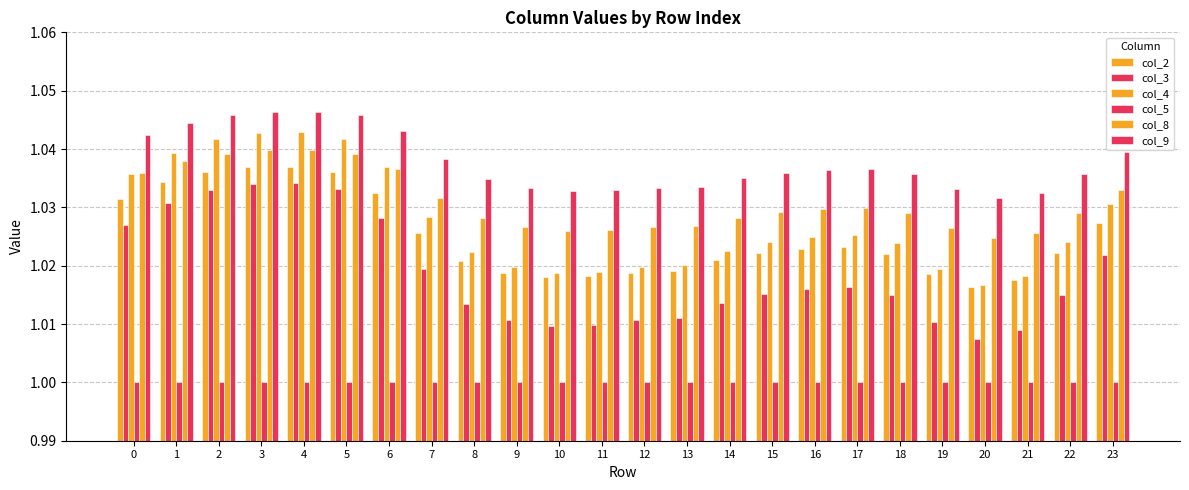

Which series has the widest spread of values?

col_3